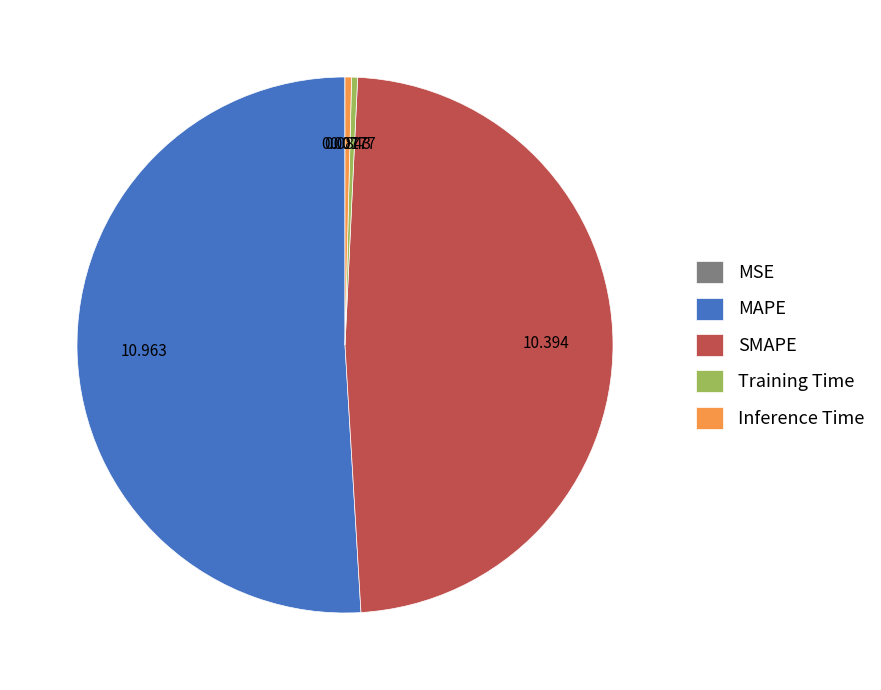

Which category has the biggest portion of the pie?

MAPE